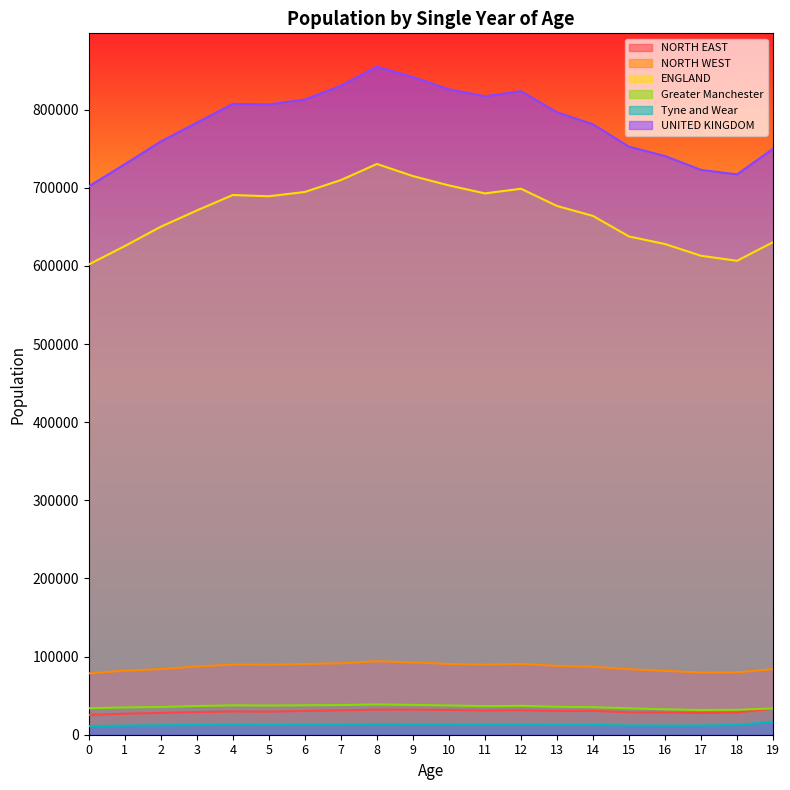

In ENGLAND, how many points are higher than both neighbors (excluding endpoints)?

3